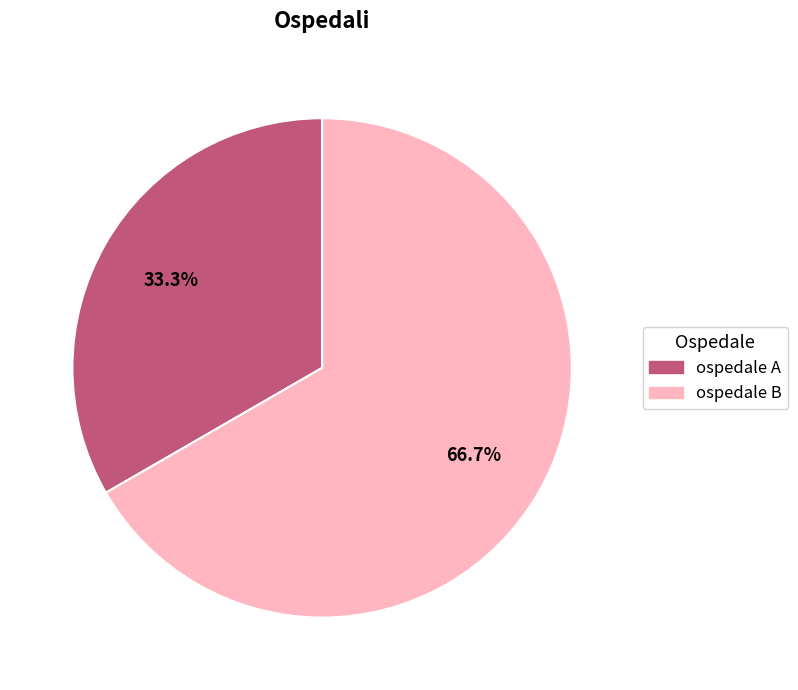

How many segments does this pie chart have?

2